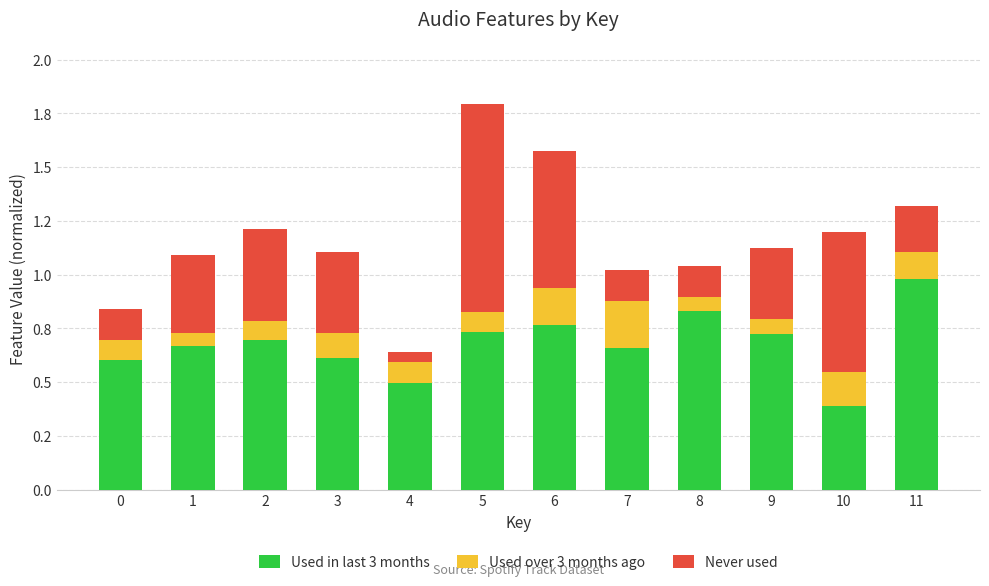

At how many categories does at least one series exceed 0?

12